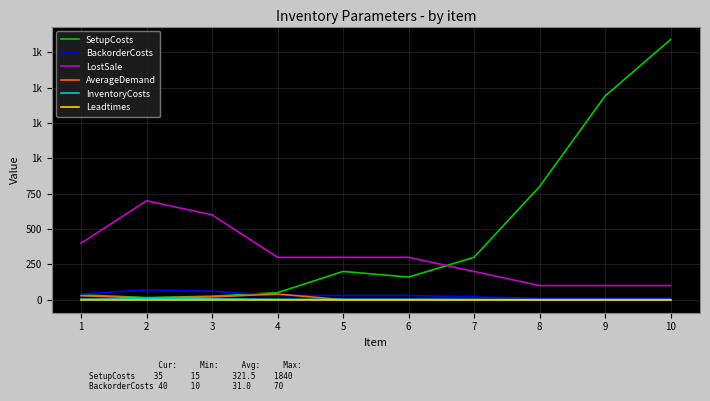

Is it true that InventoryCosts equals 1 at 7?

False